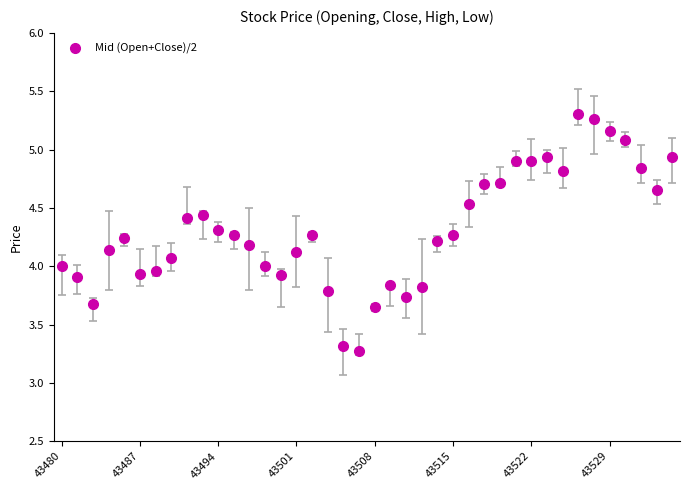

What is the difference between the maximum and second lowest values?

2.0